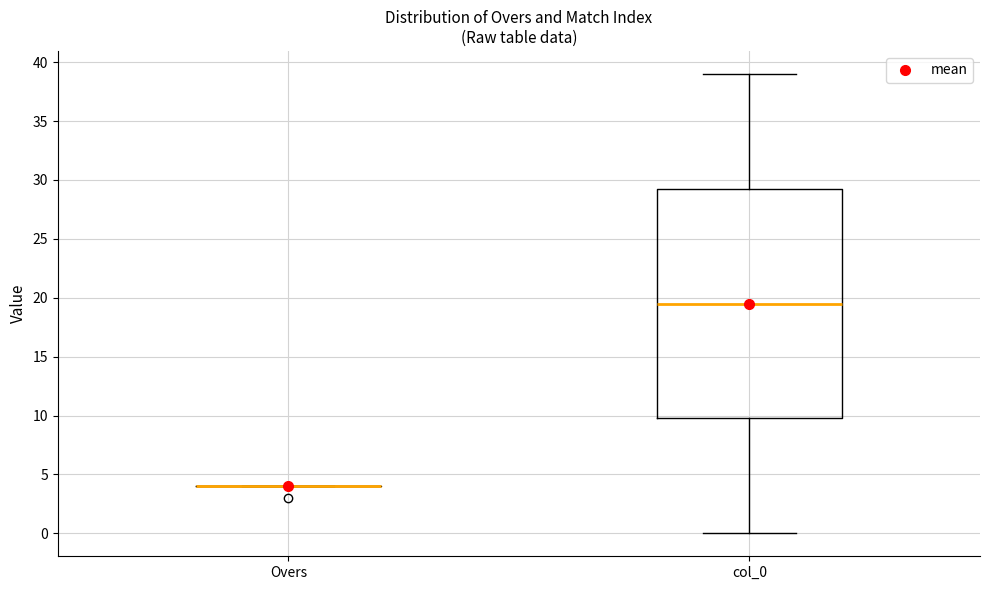

Comparing the boxes themselves (not the whiskers), which one is the tallest?

col_0